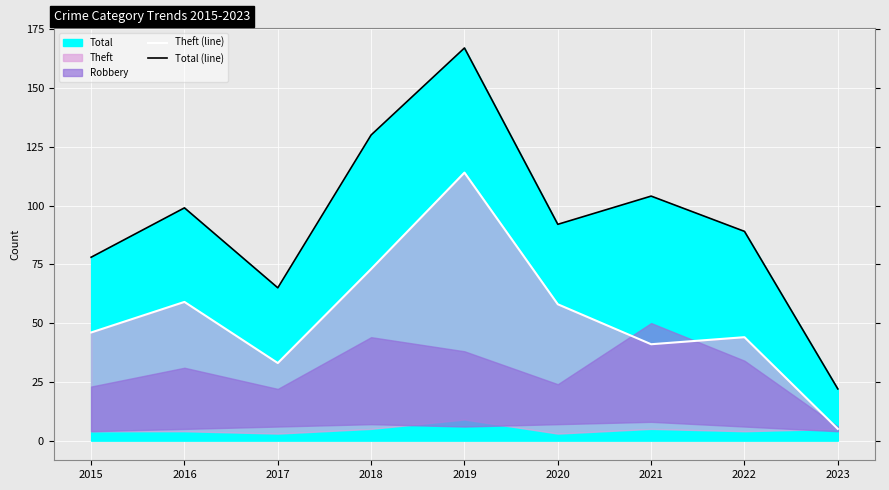

Where is the first local maximum for Theft (line)?

2016